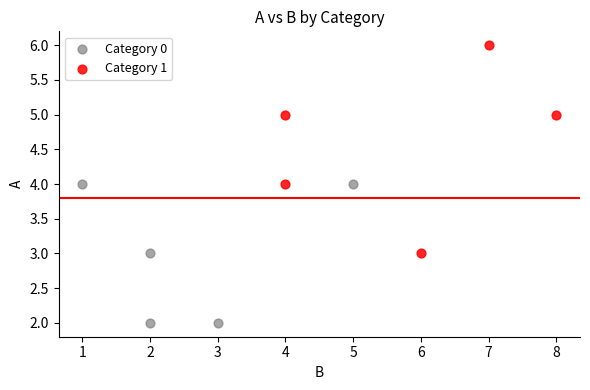

Which series contains the highest Y value?

Category 1